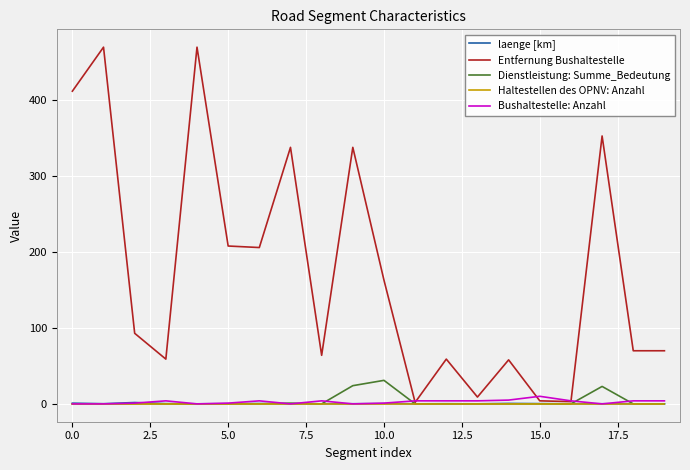

What is the maximum value shown in the chart?

470.0